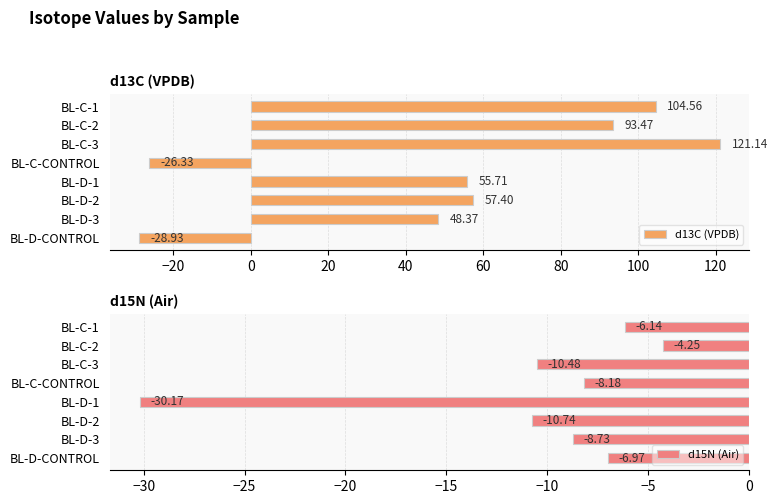

How many values in d13C (VPDB) are below zero?

2